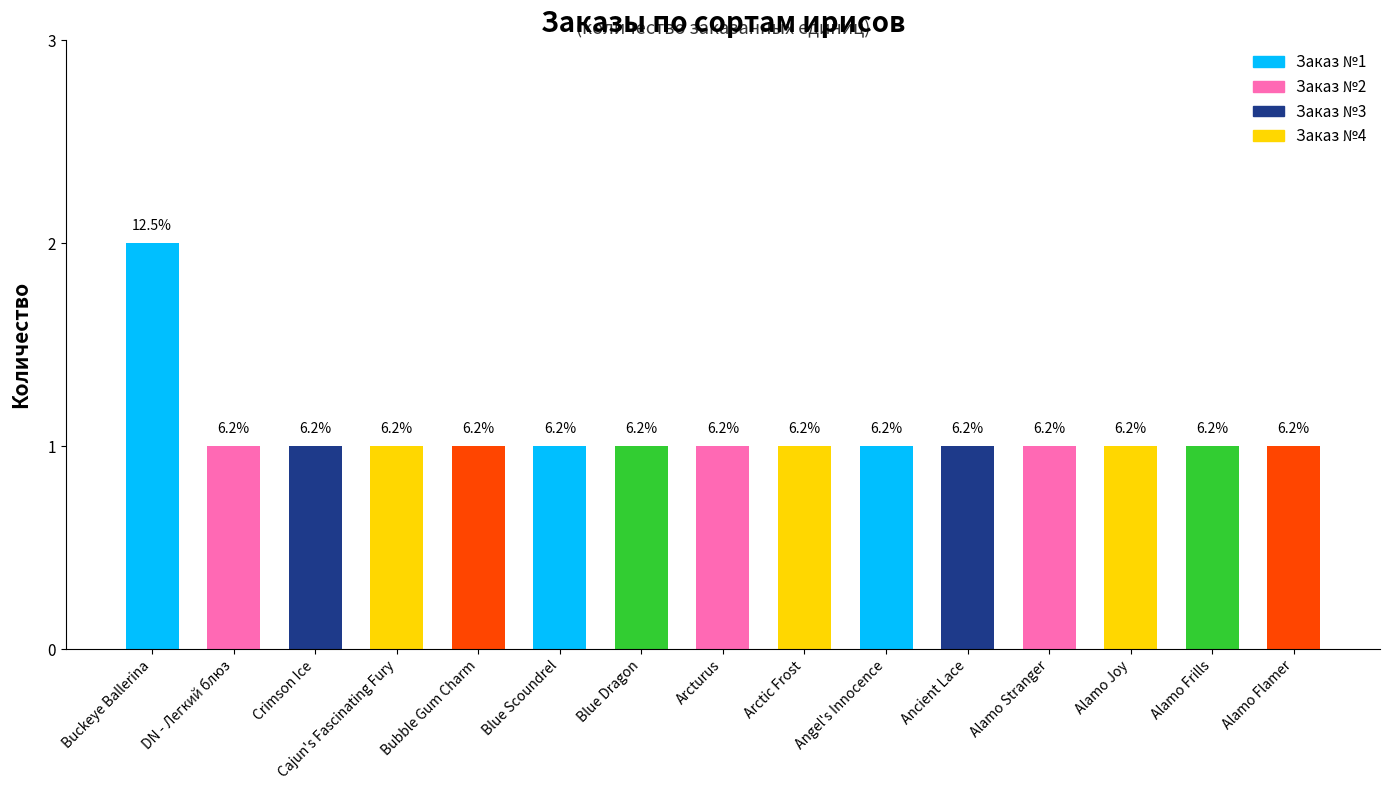

Are the bars grouped side by side (vs. stacked)?

No